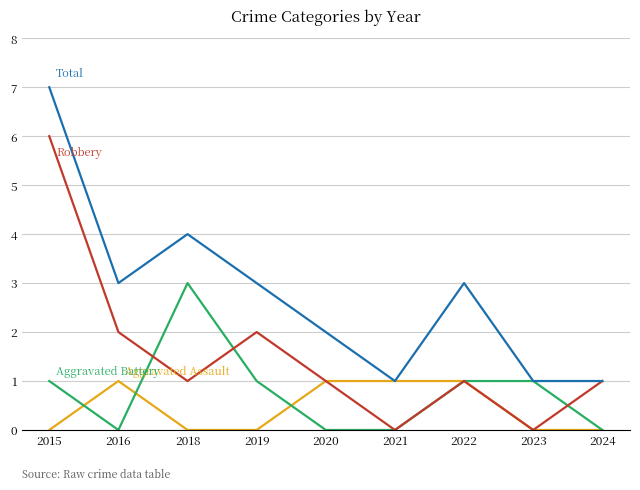

What is the maximum value shown in the chart?

7